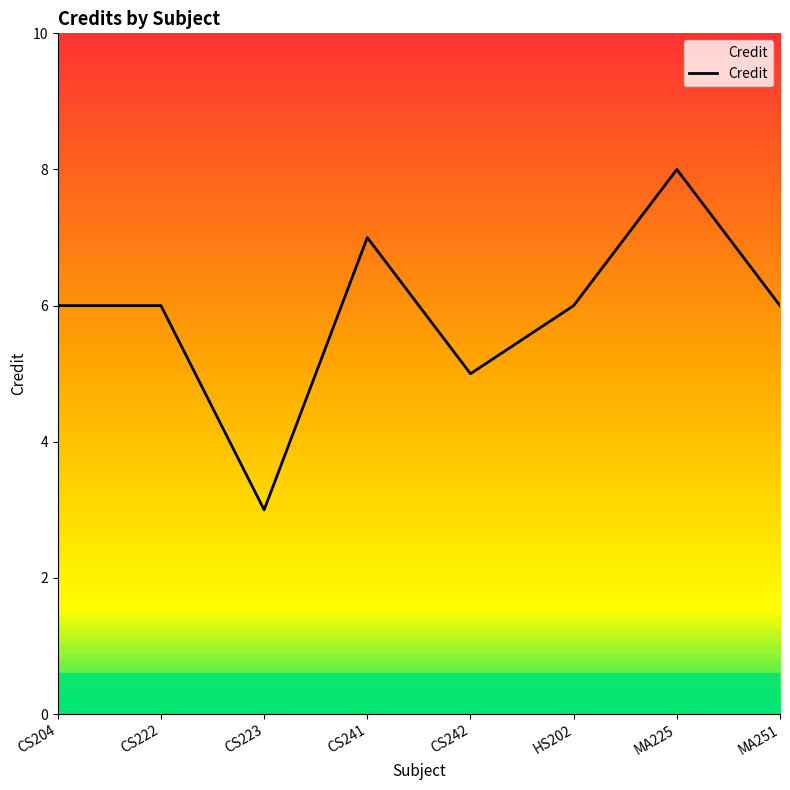

What position from the right is MA251?

1